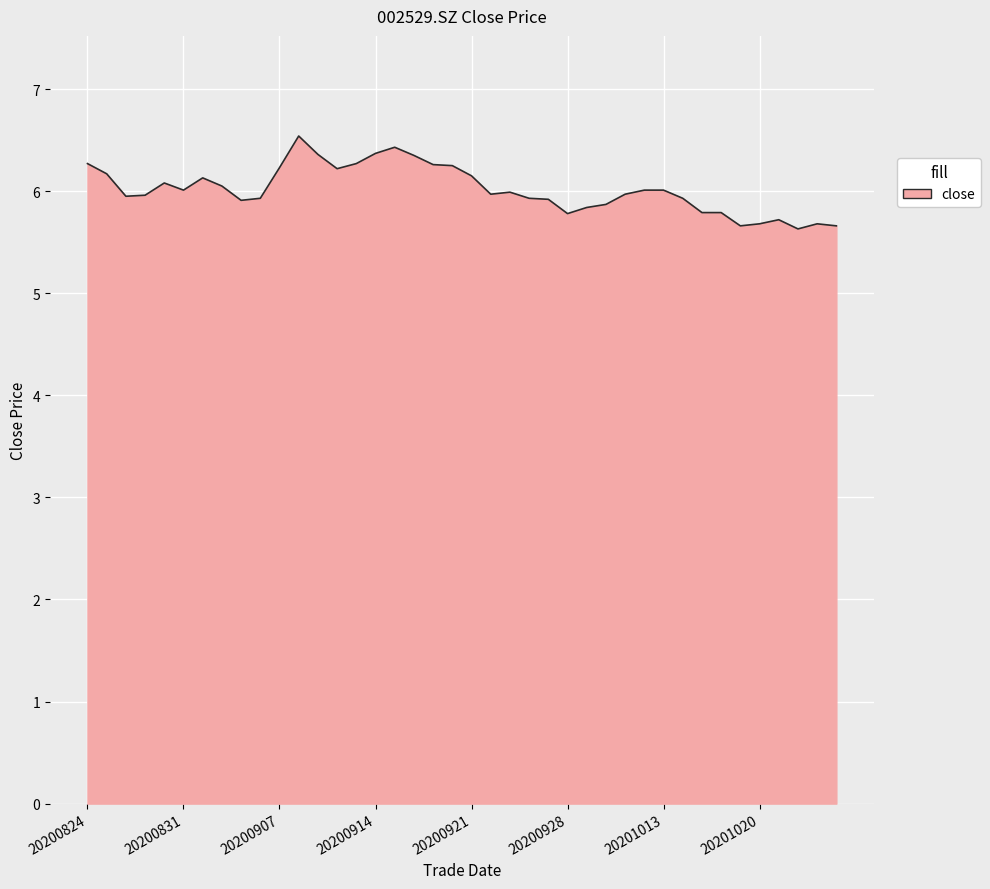

What is the minimum value shown in the chart?

5.6